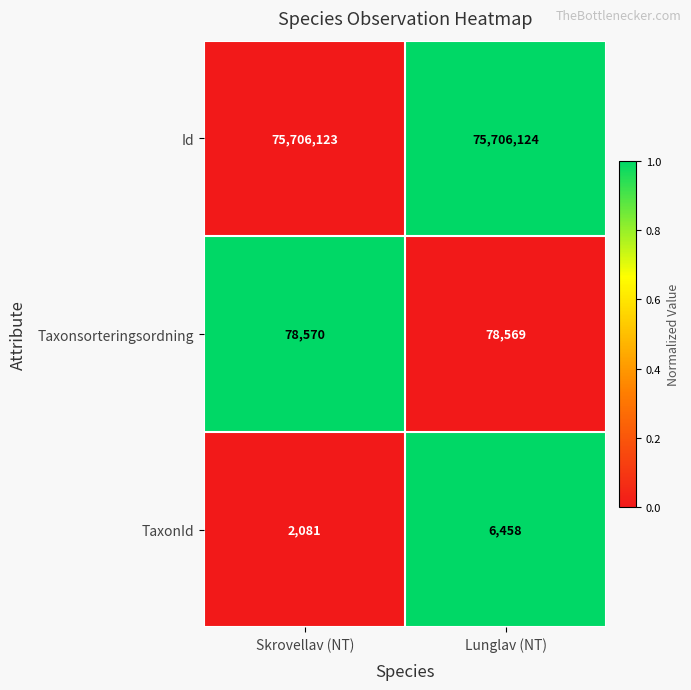

True or false: Taxonsorteringsordning has a value of 130342 at Lunglav (NT).

False